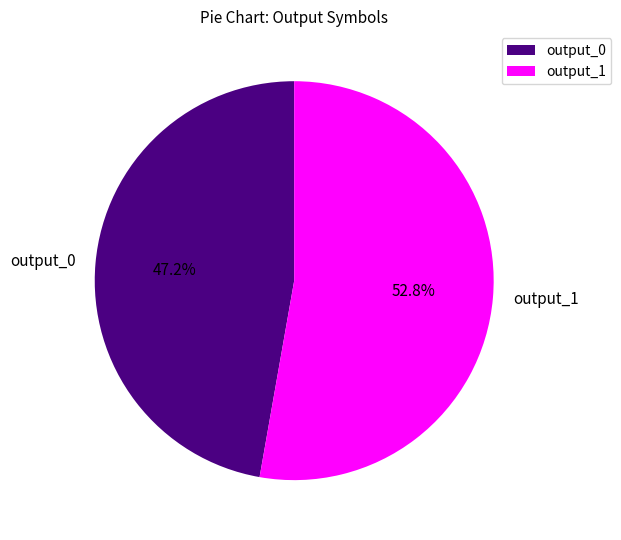

Does output_1 represent more than half of the total?

Yes